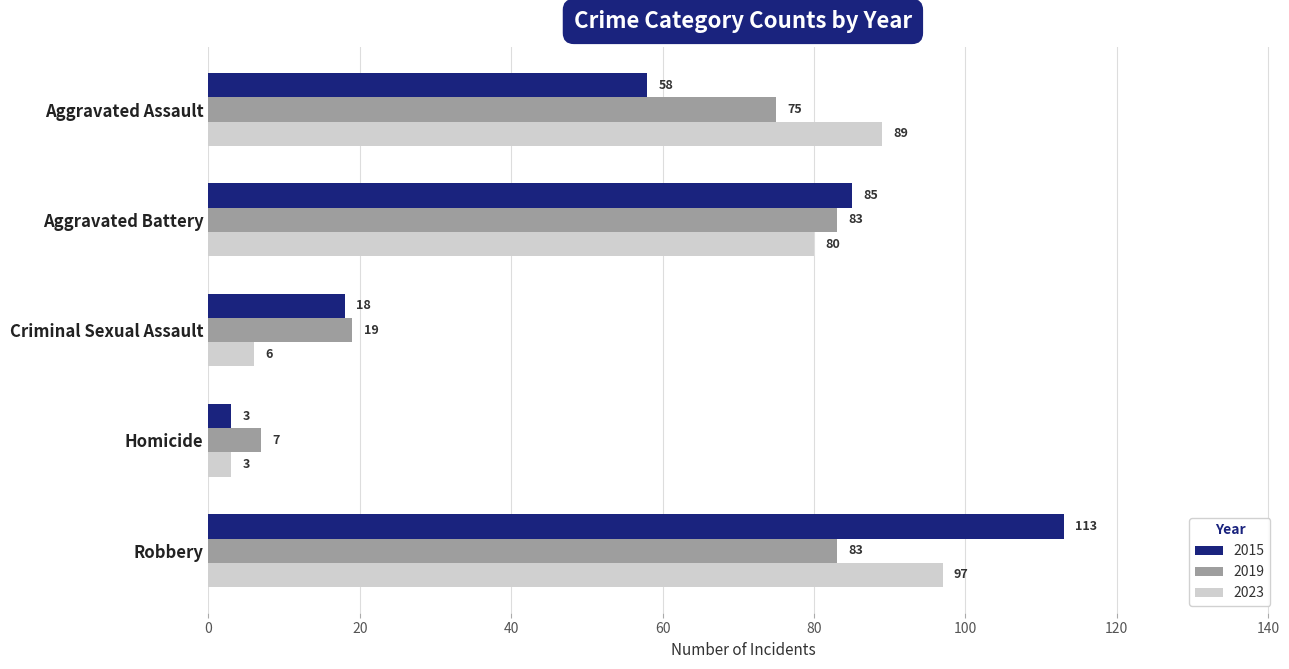

What is the smallest value displayed?

3